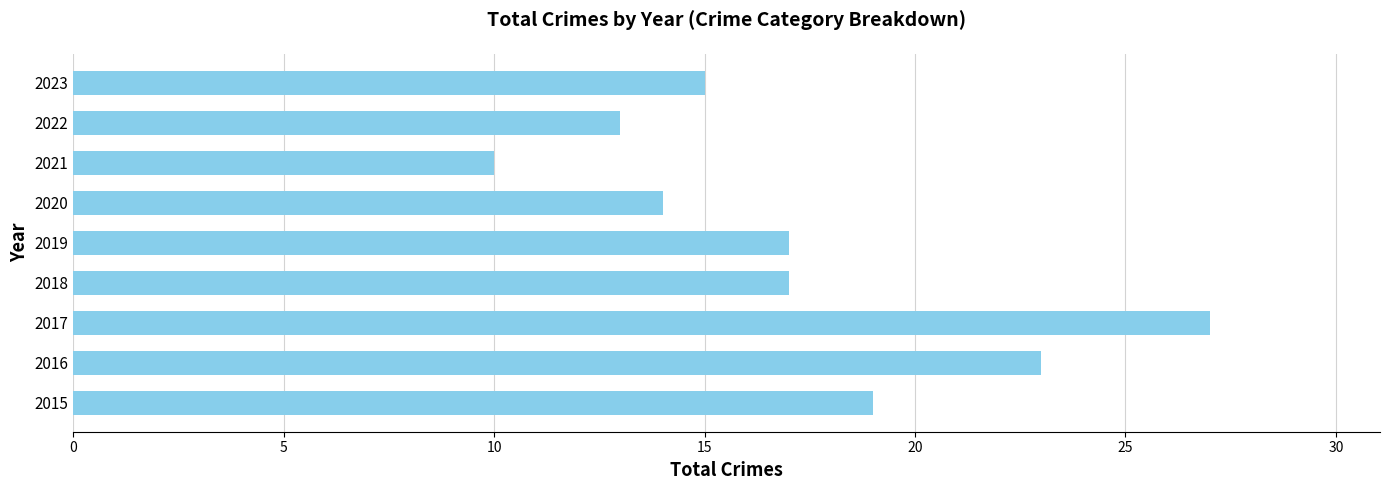

What is the difference between the second highest and second lowest values?

10